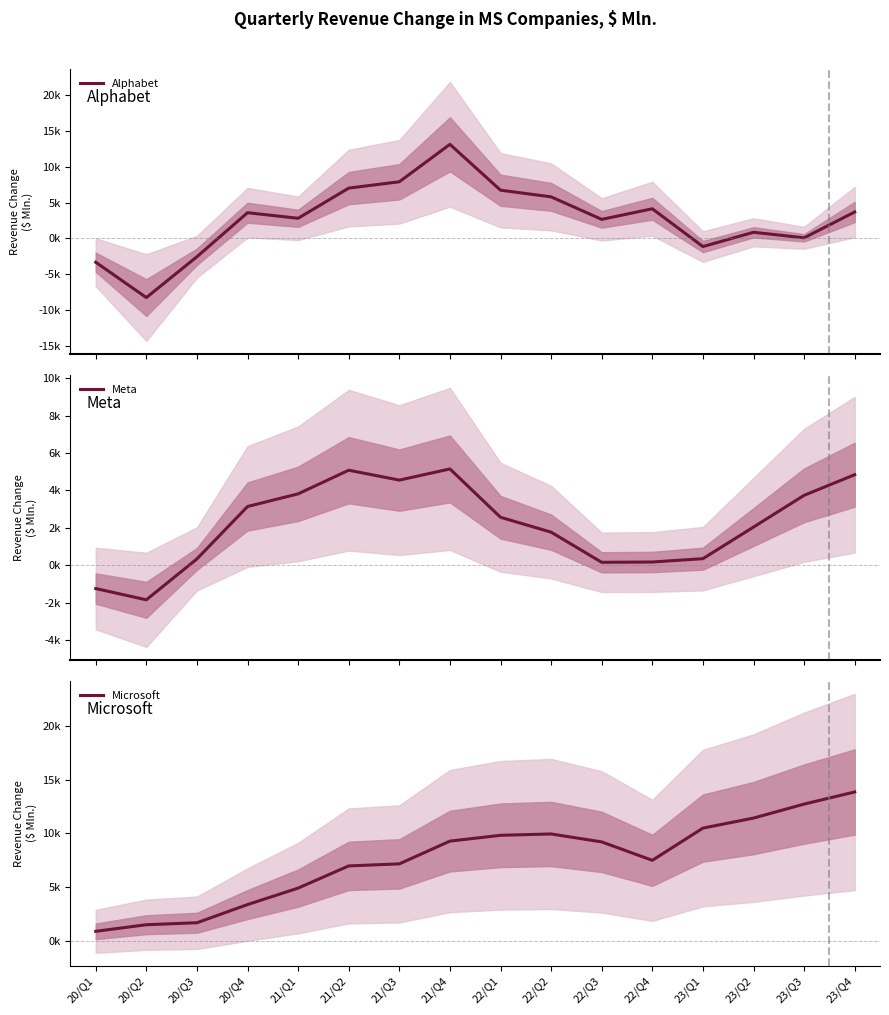

What is the label of the 13th point from the right?

20/Q4